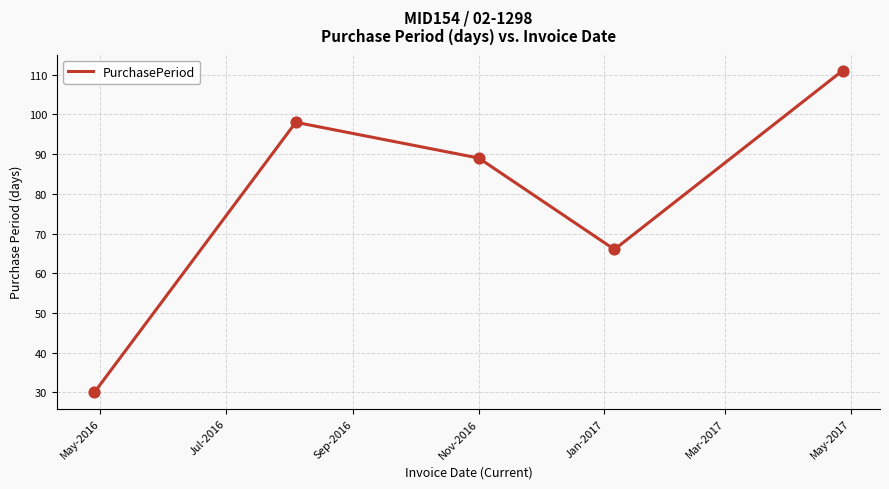

What is the maximum value shown in the chart?

111